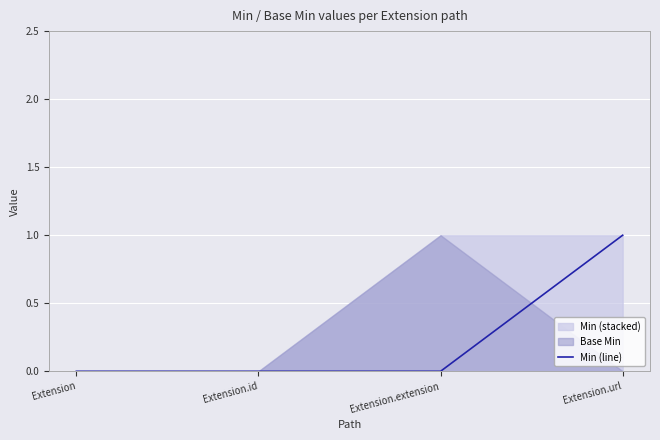

What is the label of the 2nd point from the right?

Extension.extension